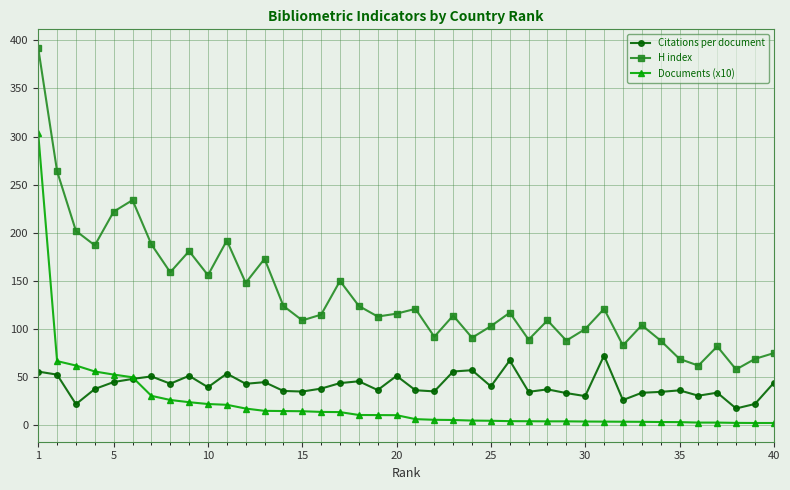

What is the sum of all Citations per document values?

1654.7